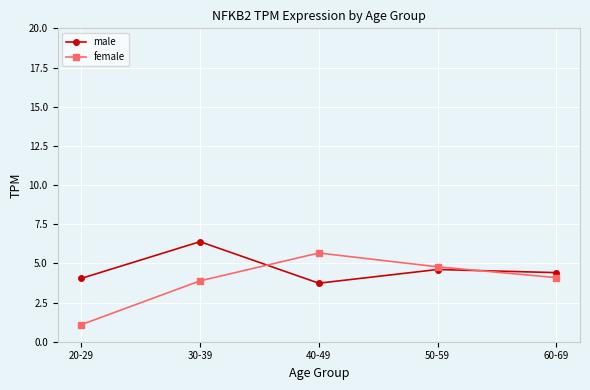

Reading left to right, what are all the values shown in this chart?

male: 4.0	6.4	3.7	4.6	4.4
female: 1.1	3.9	5.7	4.8	4.1